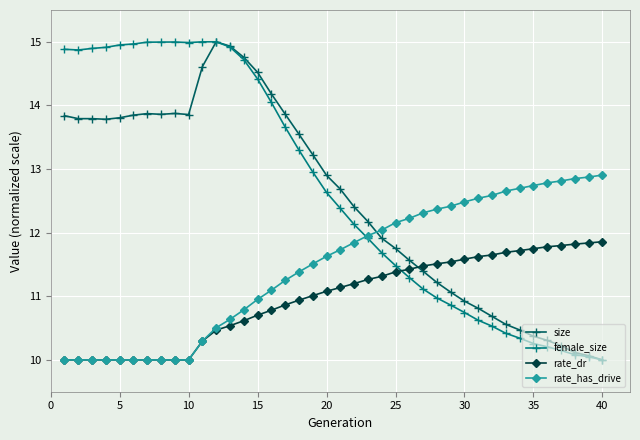

Count the number of data series in this chart.

4